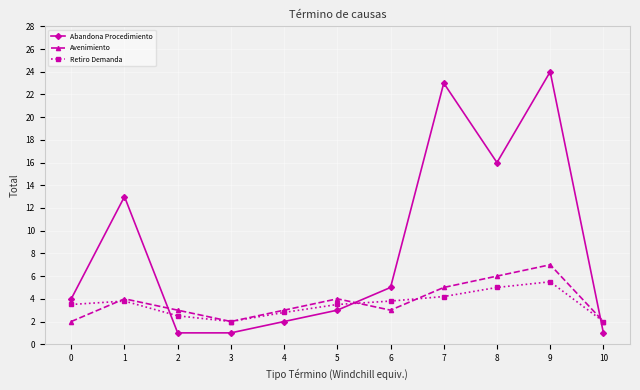

Rank the series by their maximum value, from lowest to highest.

Retiro Demanda, Avenimiento, Abandona Procedimiento